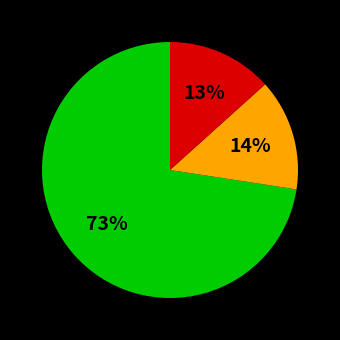

Is there a majority slice in this chart?

Yes